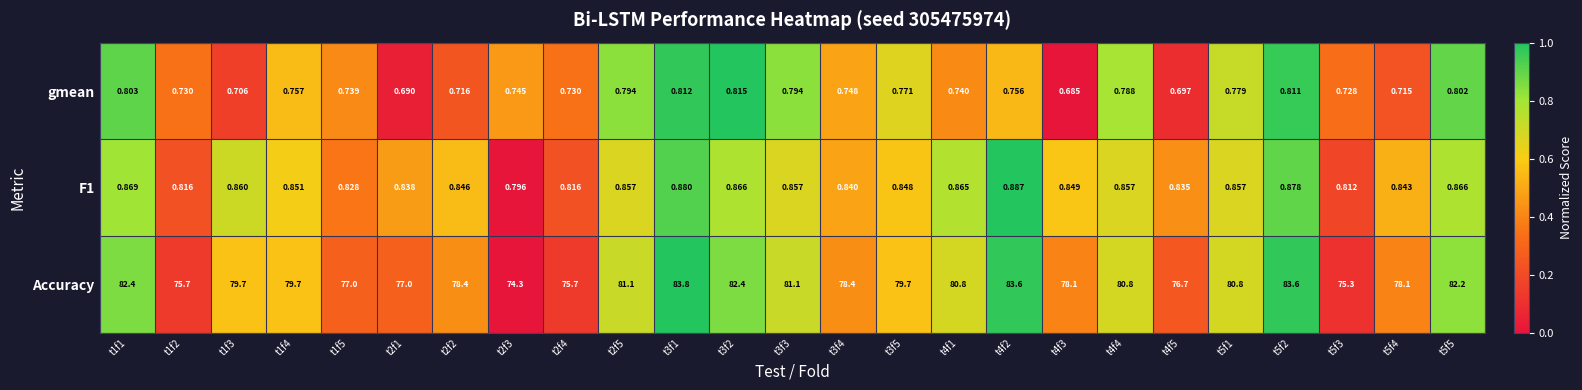

Which series has the largest total across all categories?

Accuracy